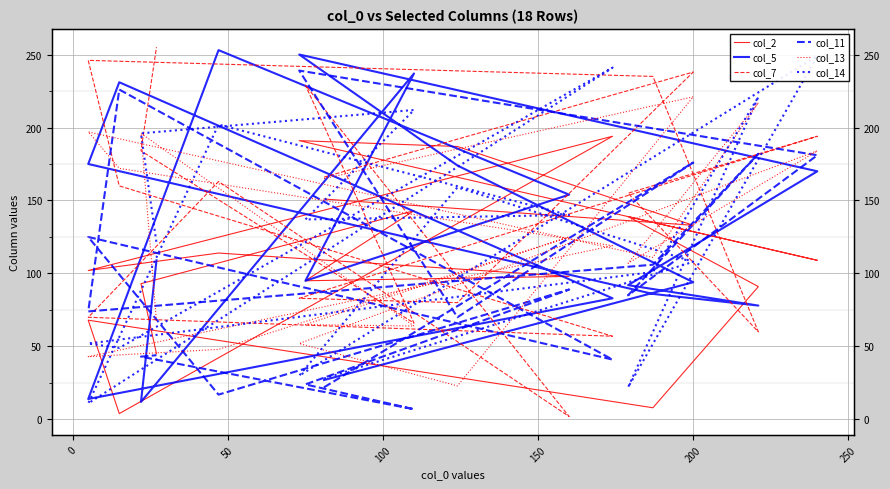

Where is the first local minimum for col_7?

50